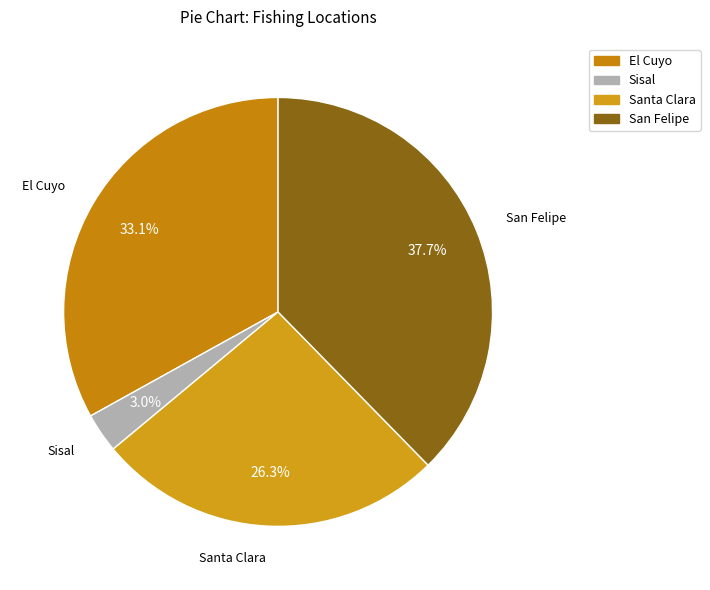

Which slice is the smallest?

Sisal